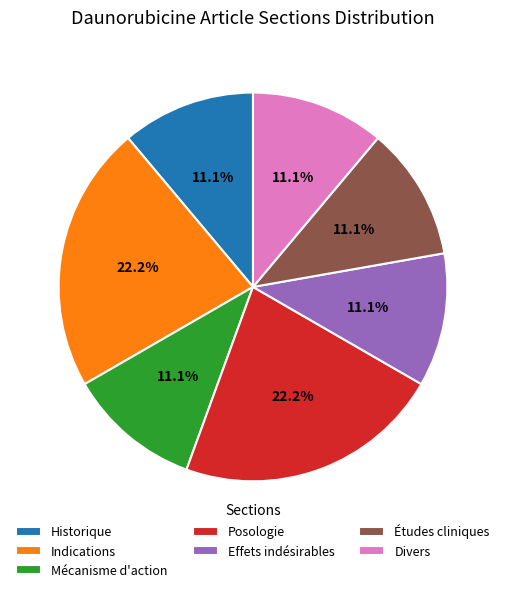

Does any single category account for the majority?

No